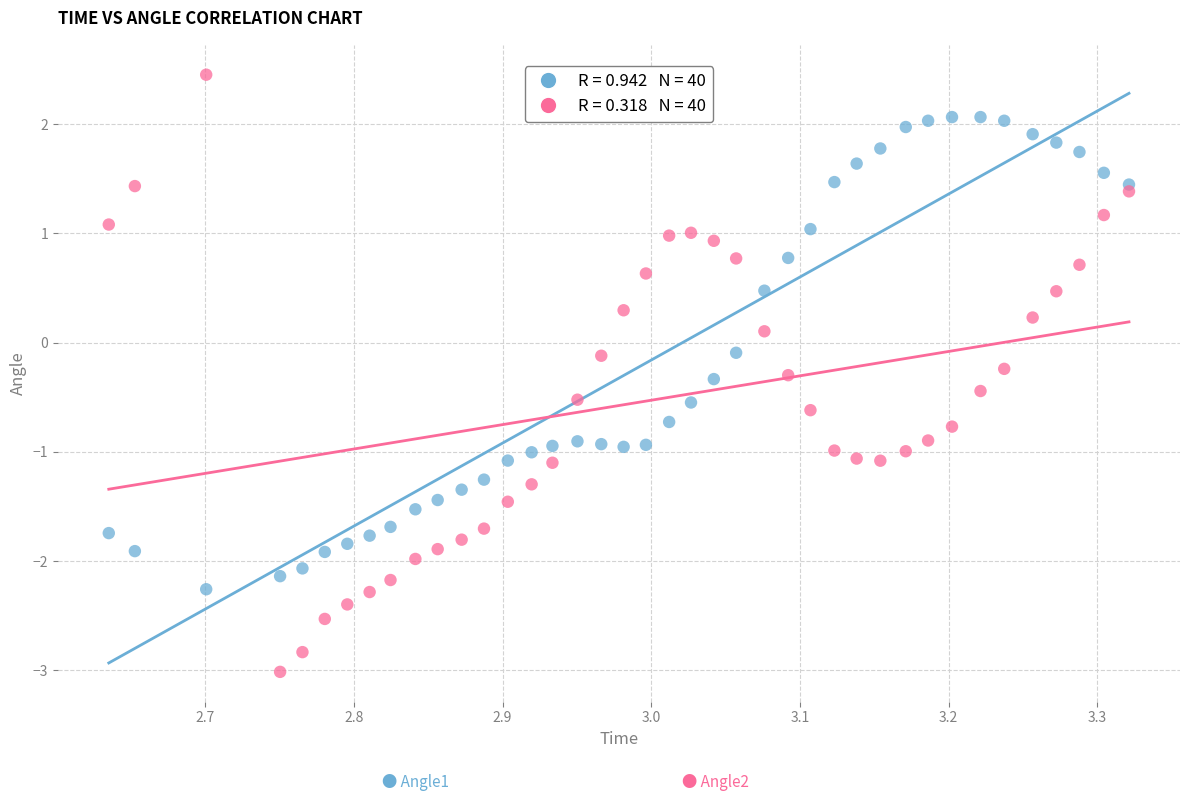

Across all data points, what is the range of Y values (max minus min)?

5.5